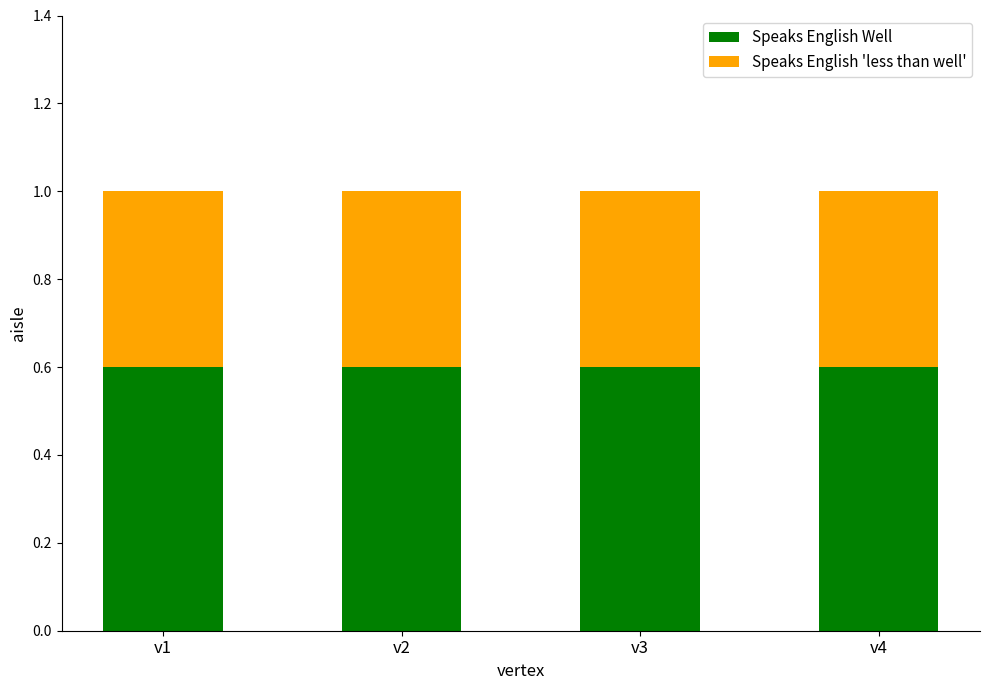

The value of Speaks English Well at v4 is 0.9. True or false?

False